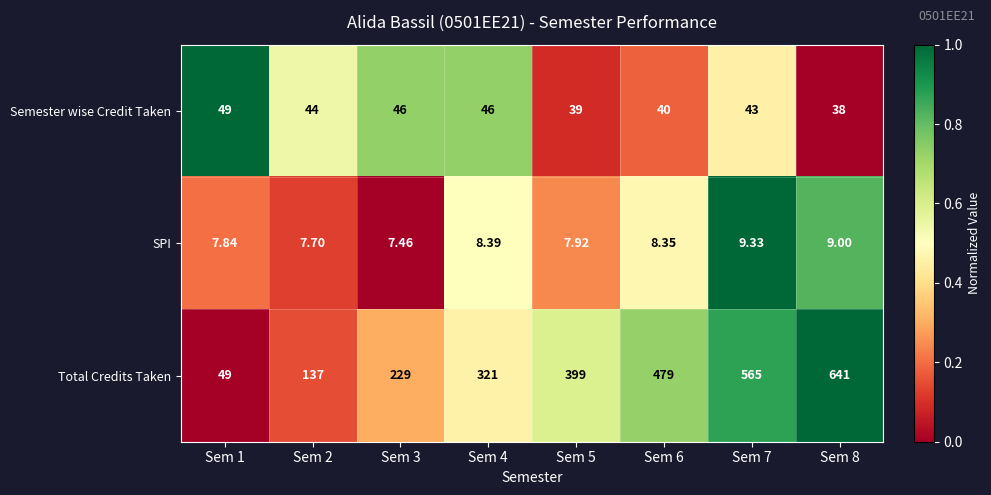

Count the number of categories in the chart.

8